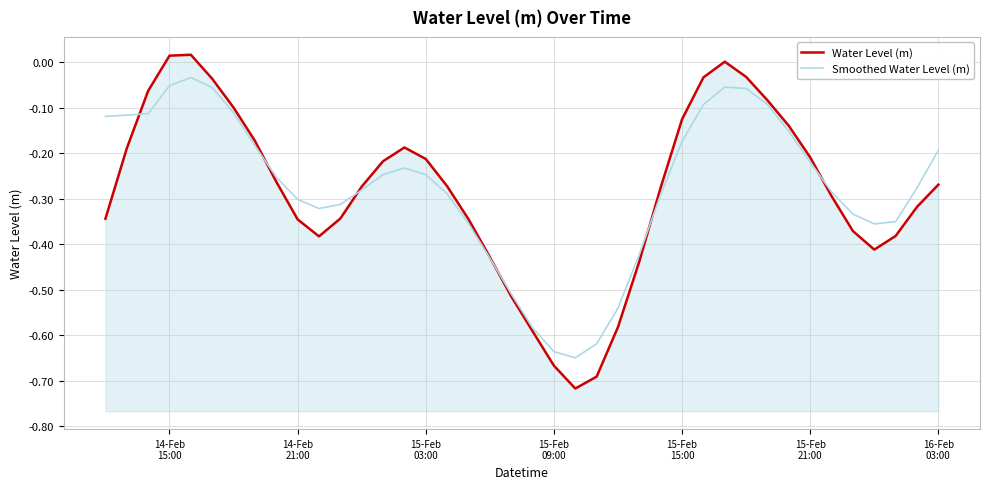

In Water Level (m), how many points are higher than both neighbors (excluding endpoints)?

3